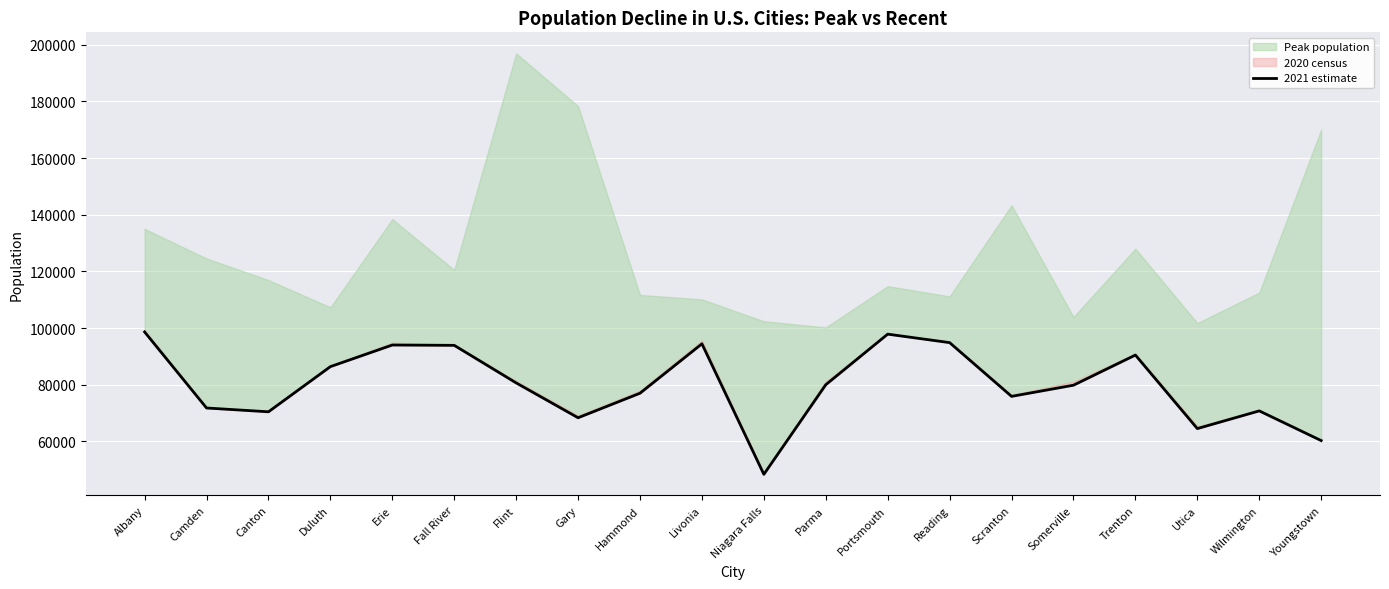

The chart shows a value of 53192 at Trenton. True or false?

False